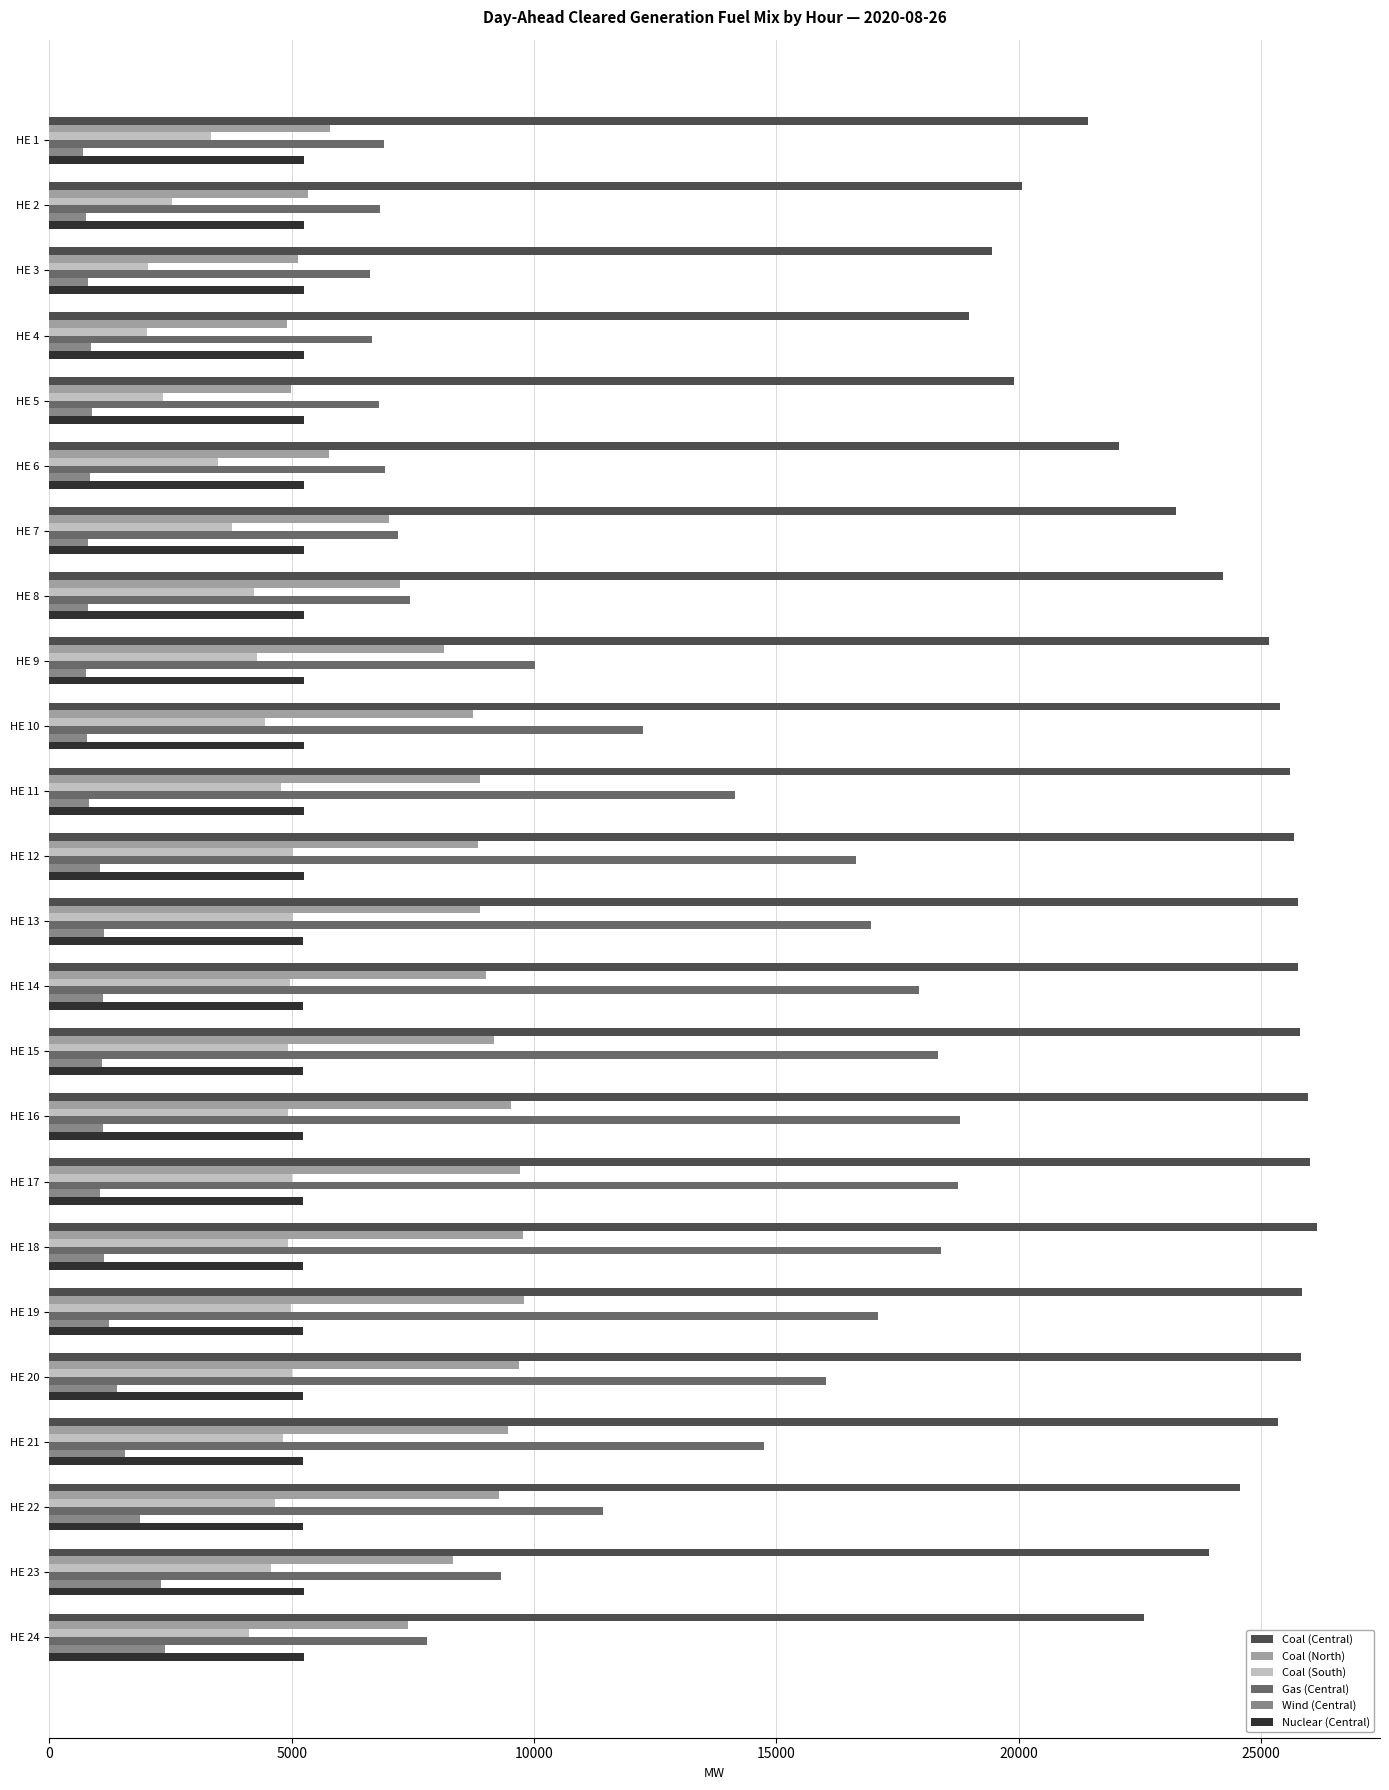

What is the difference between the maximum and minimum values in the Coal (Central) series?

7164.3